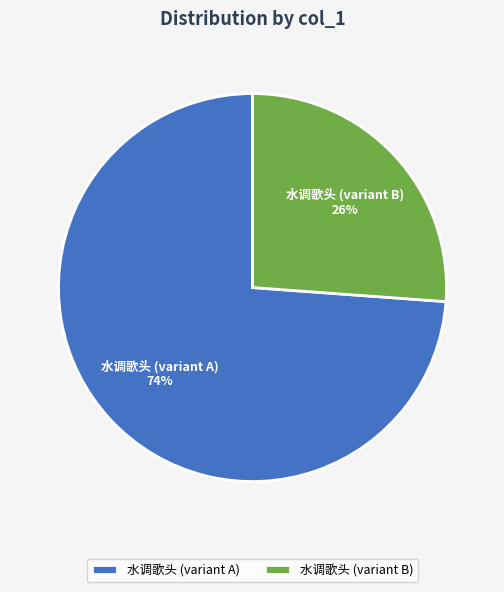

Which category accounts for the majority?

水调歌头 (variant A)